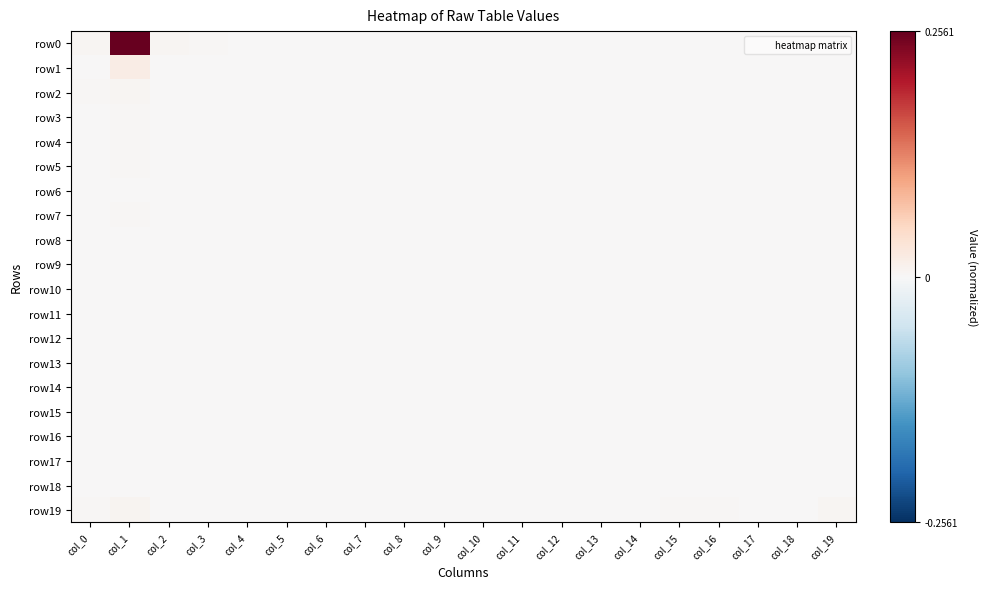

At which category is the sum across all series the highest?

col_1